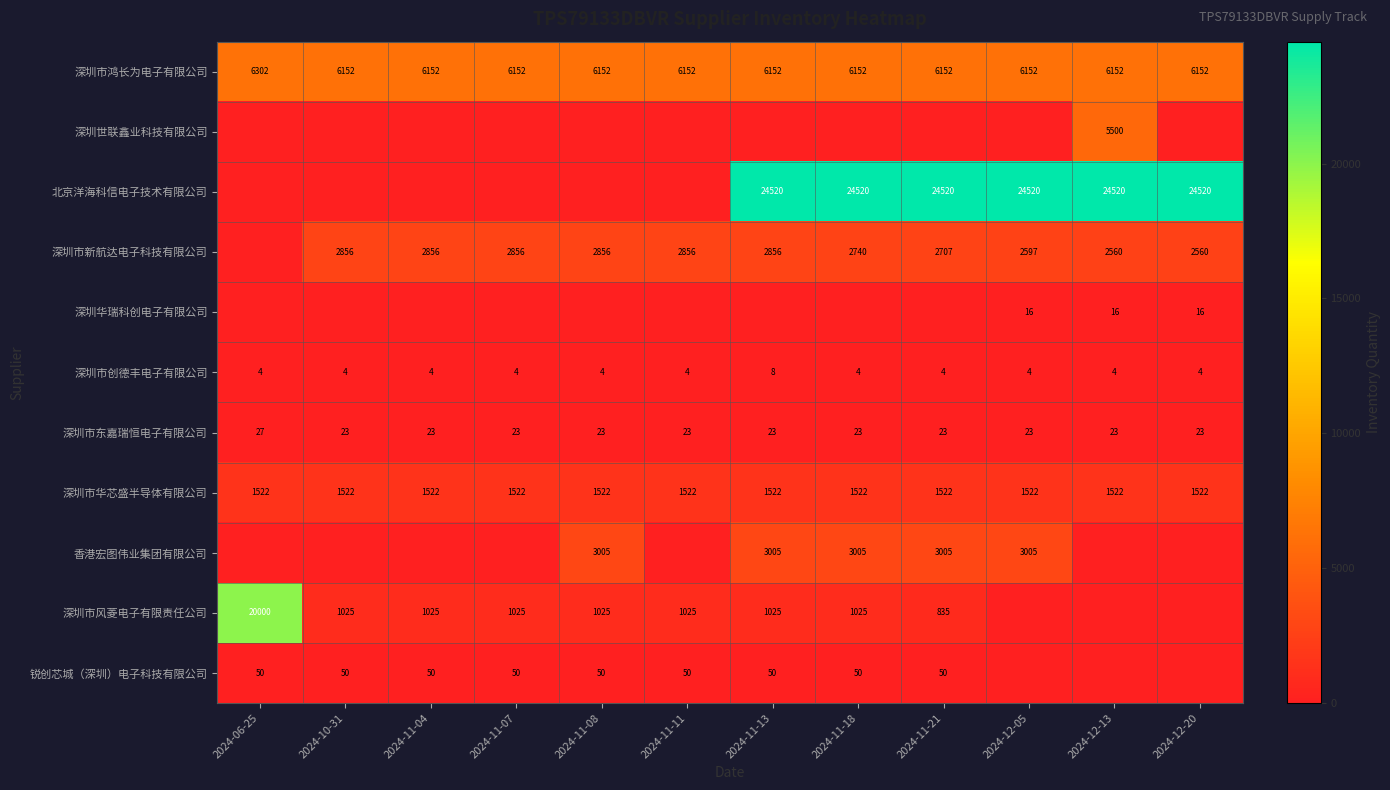

Is the value of 深圳市东嘉瑞恒电子有限公司 at 2024-11-08 greater than the value of 深圳市鸿长为电子有限公司 at 2024-12-20?

No